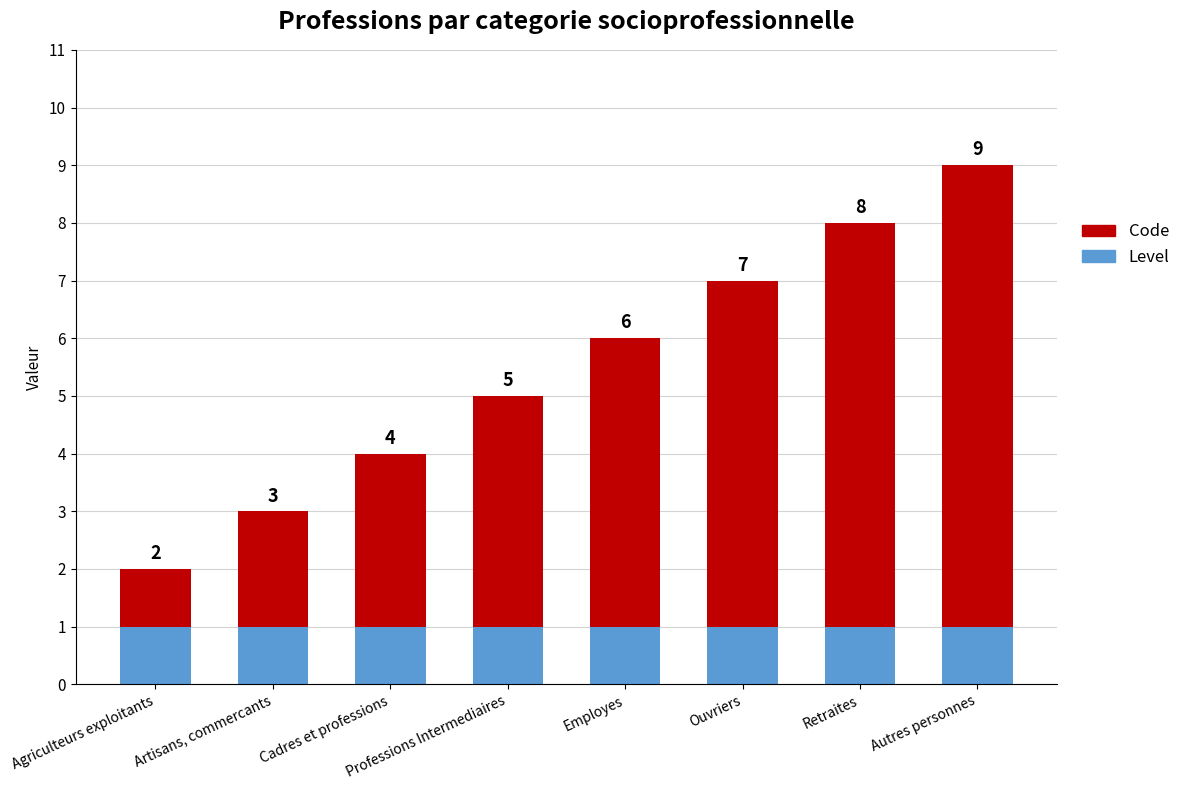

The Level series shows 1 at Ouvriers. True or false?

True